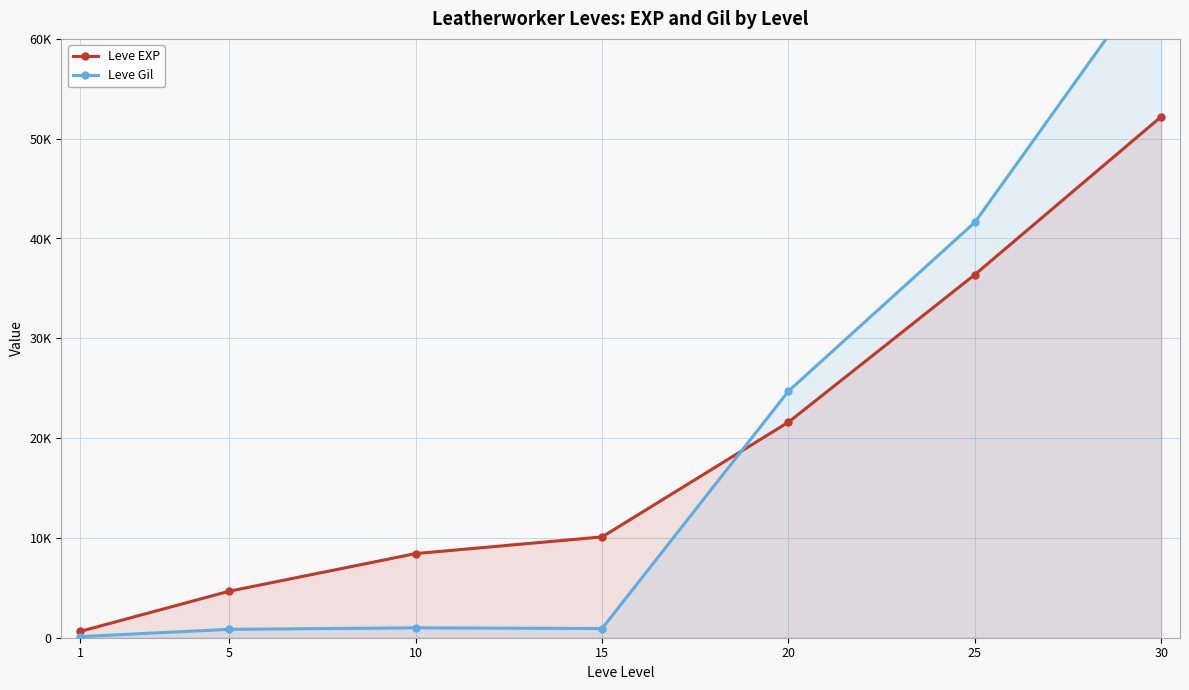

Does the chart have visible grid lines?

Yes